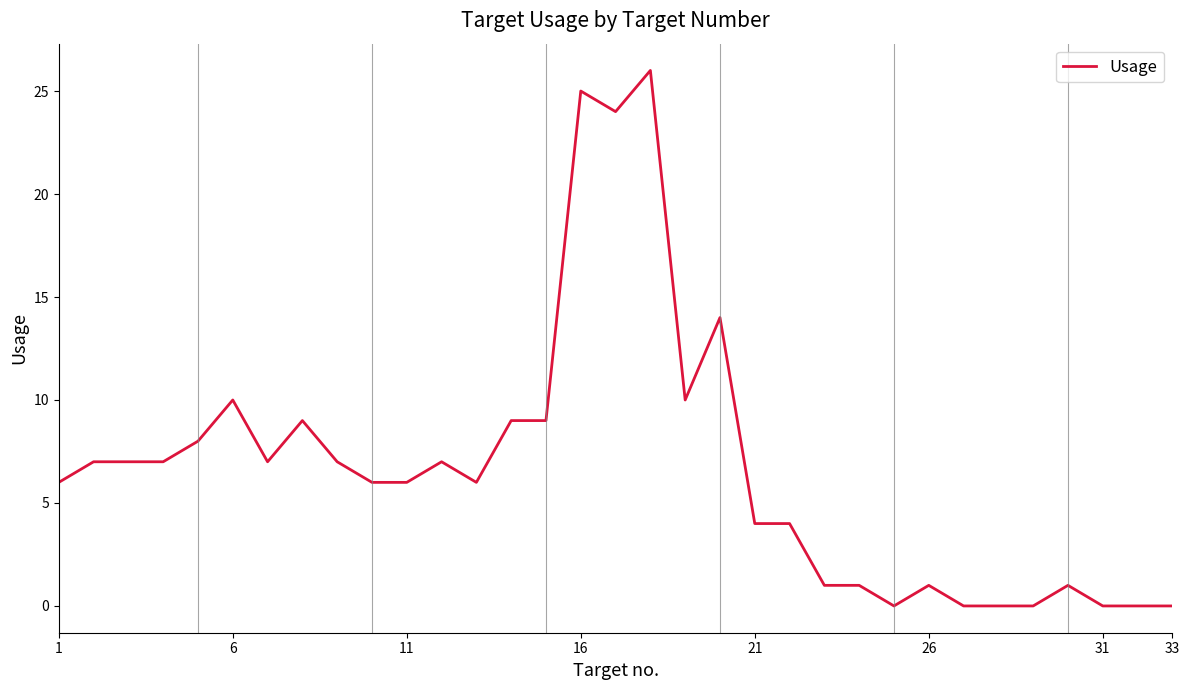

True or false: there are more than 1 points higher than both neighbors.

True